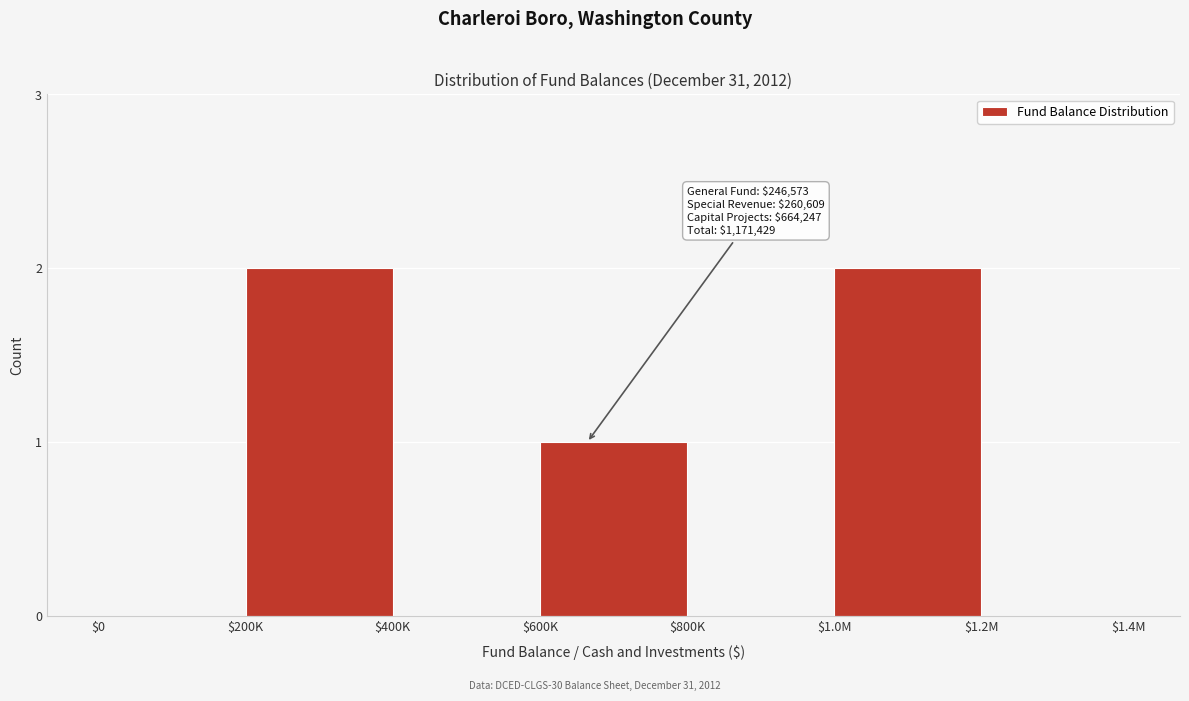

True or false: the data shows 0 at $0.

True